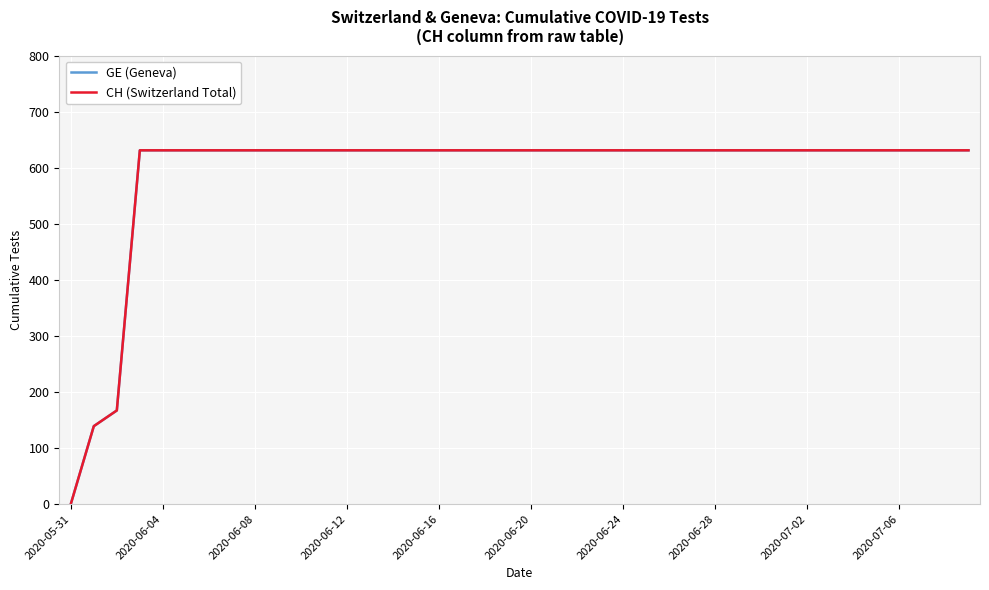

Is this an area chart (filled region under the line)?

No